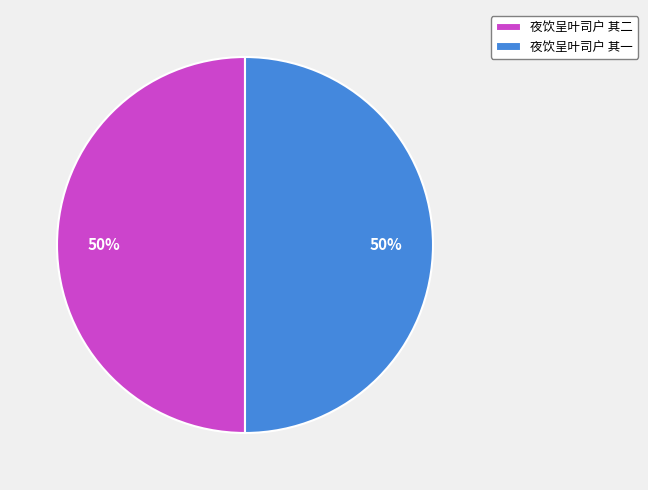

Do 夜饮呈叶司户 其二 and 夜饮呈叶司户 其一 together represent more than half of the pie?

Yes